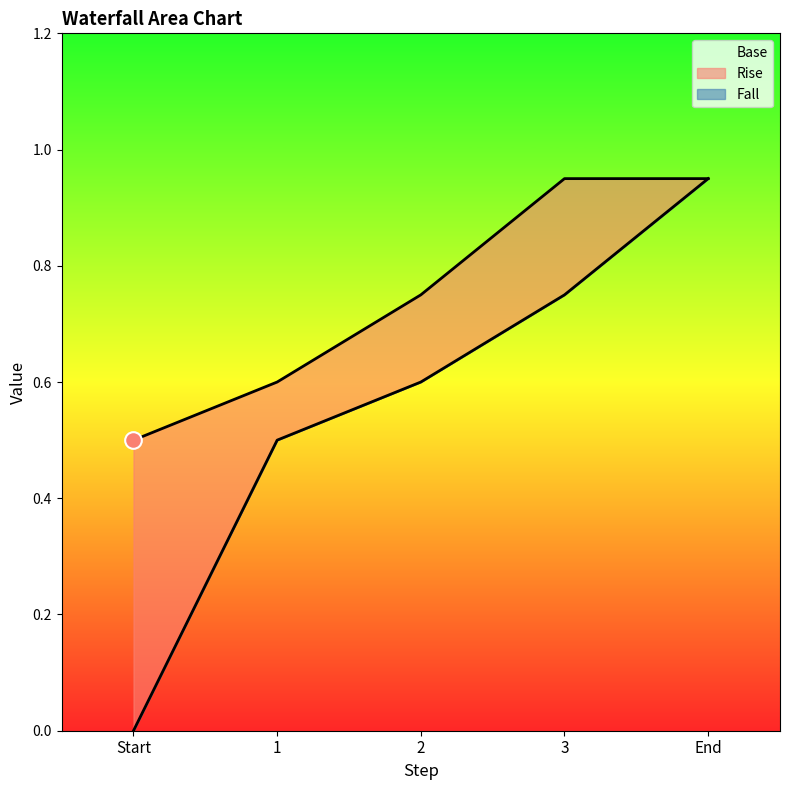

How many lines are shown in the chart?

3